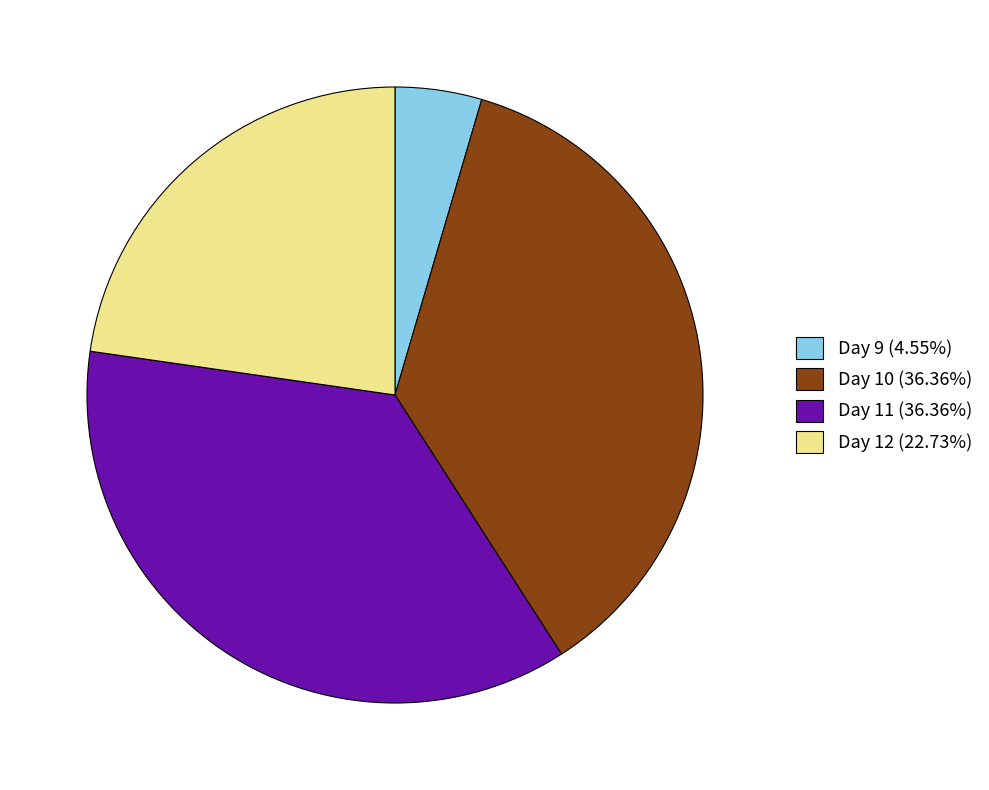

Do Day 9 (4.55%) and Day 12 (22.73%) together represent more than half of the pie?

No